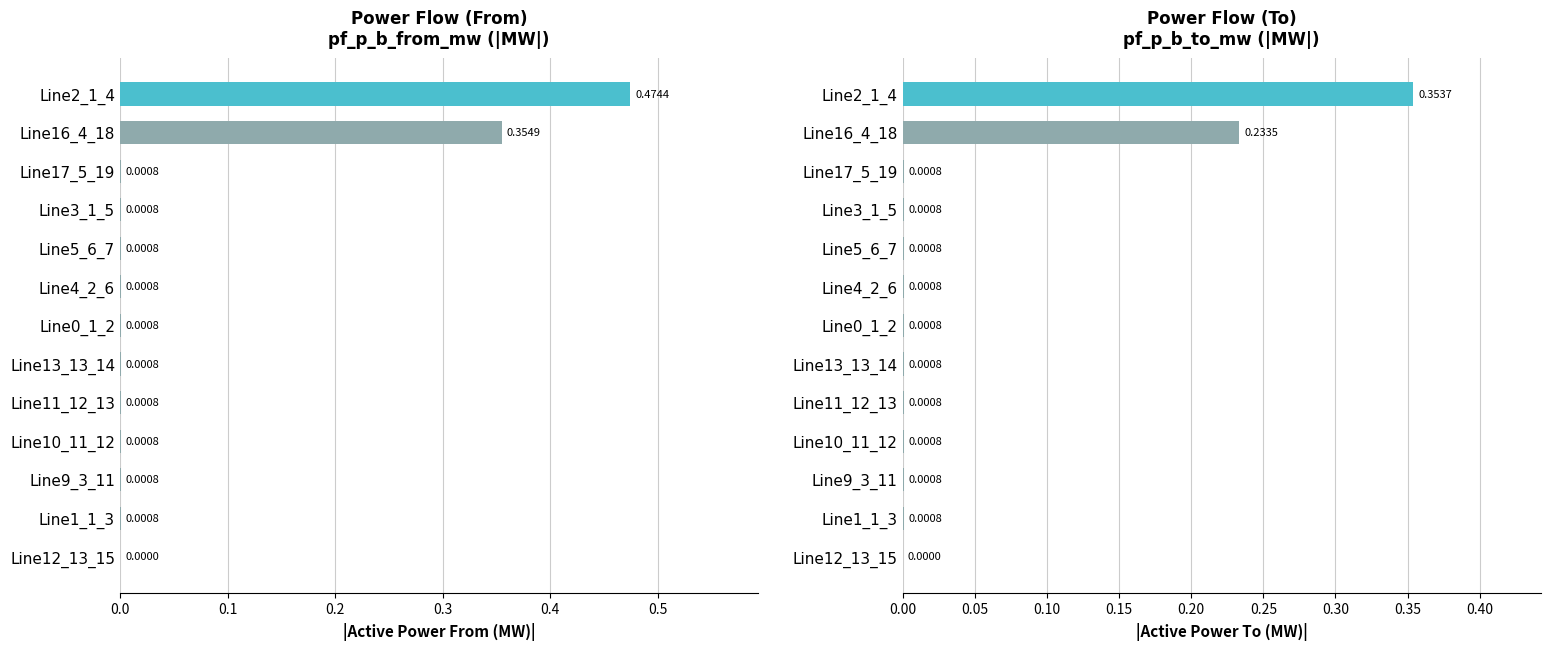

Is the value of pf_p_b_from_mw at Line4_2_6 greater than the value of pf_p_b_to_mw at Line5_6_7?

No